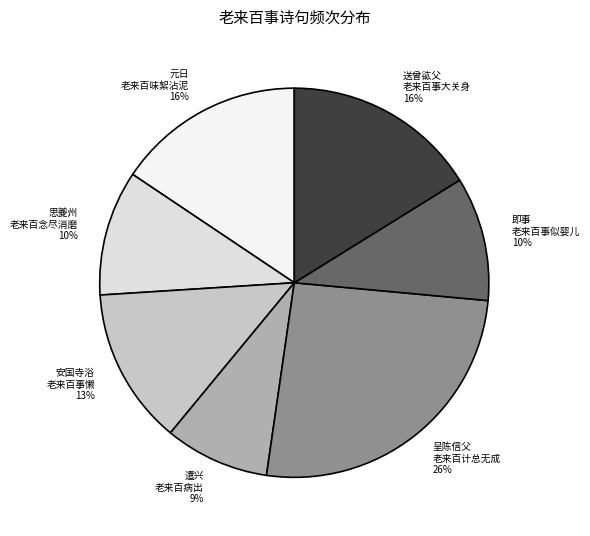

To the nearest percent, what percentage of the pie is 元日 老来百味絮沾泥 16%?

16%